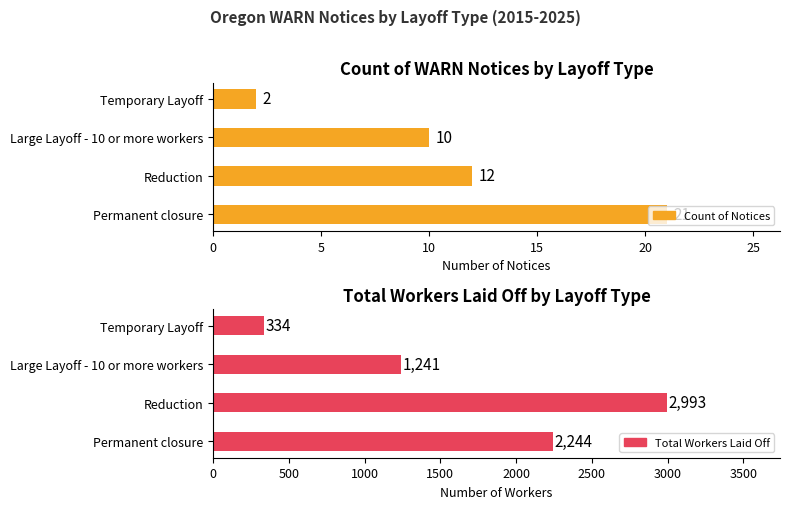

What is the maximum value shown in the chart?

2993